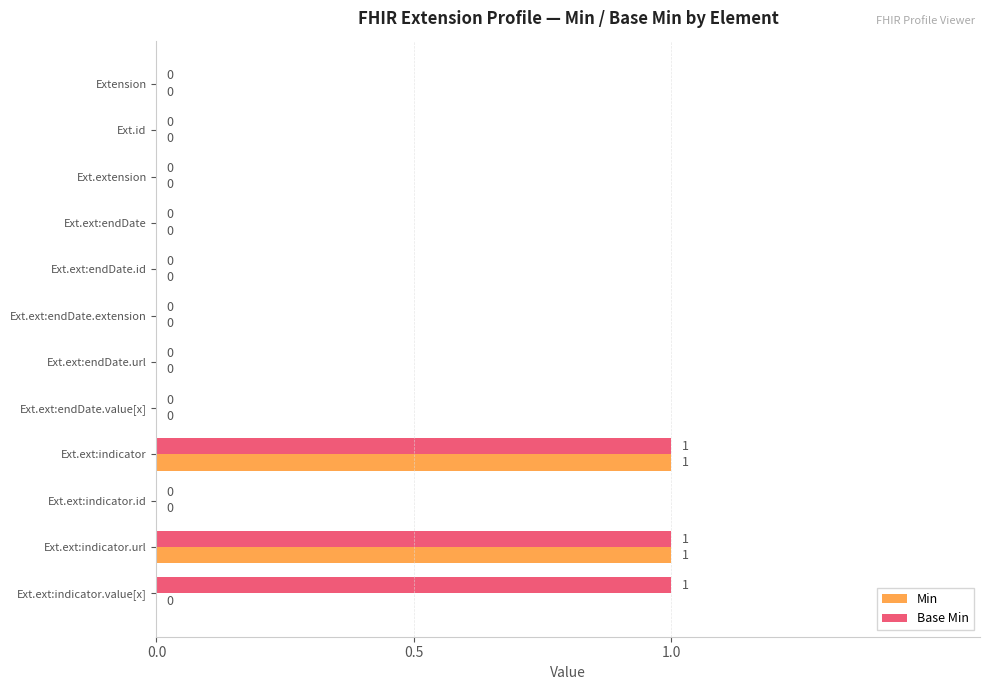

What is the sum of all Base Min values?

3